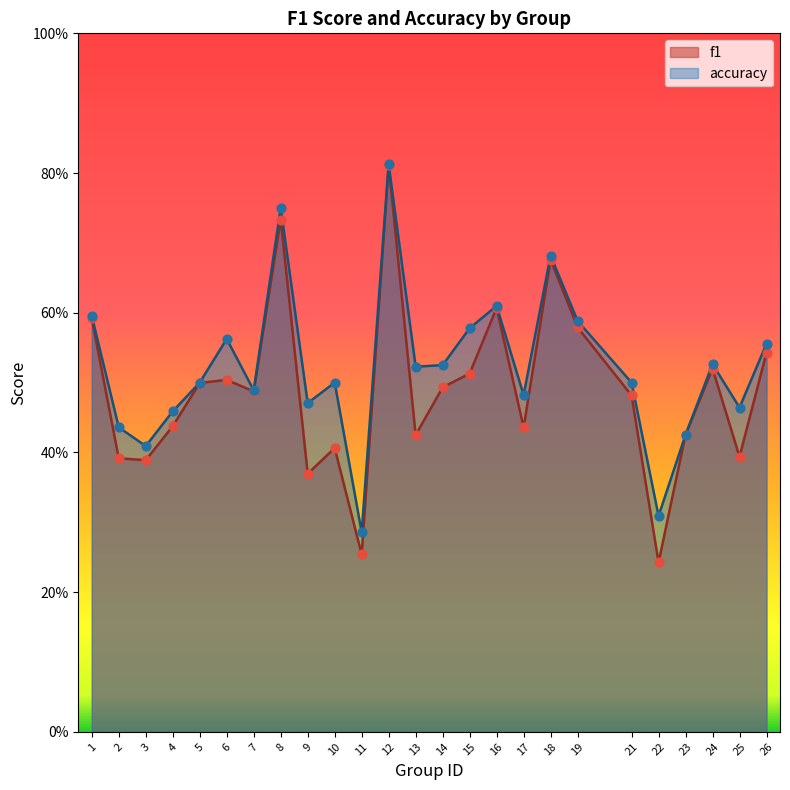

At how many categories does at least one series exceed 0?

25